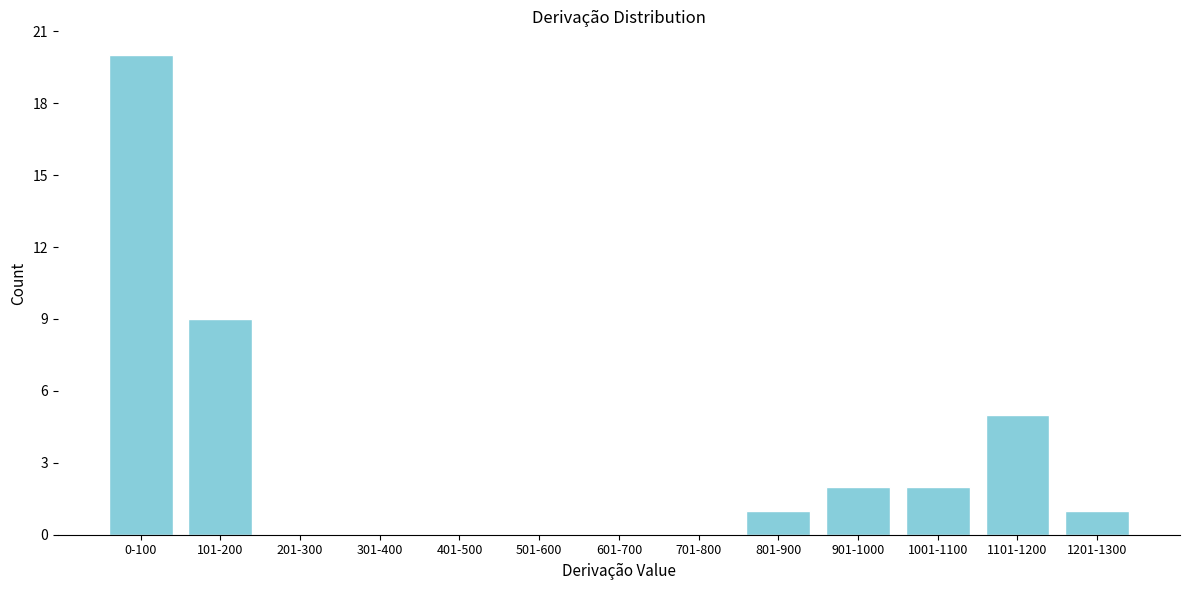

Reading left to right, extract all data points from this chart.

0-100=20	101-200=9	201-300=0	301-400=0	401-500=0	501-600=0	601-700=0	701-800=0	801-900=1	901-1000=2	1001-1100=2	1101-1200=5	1201-1300=1